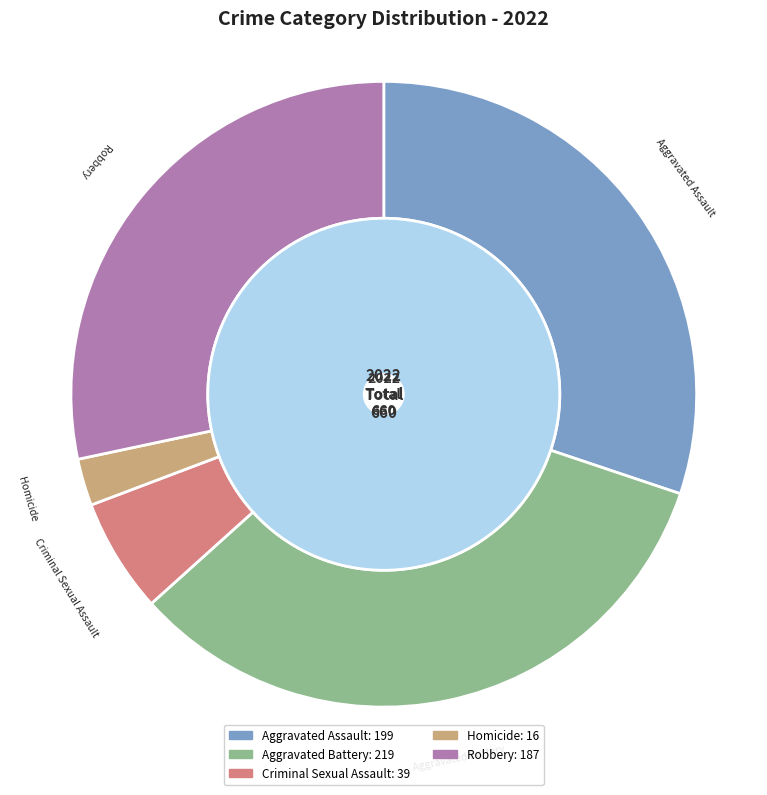

How many segments does this pie chart have?

5